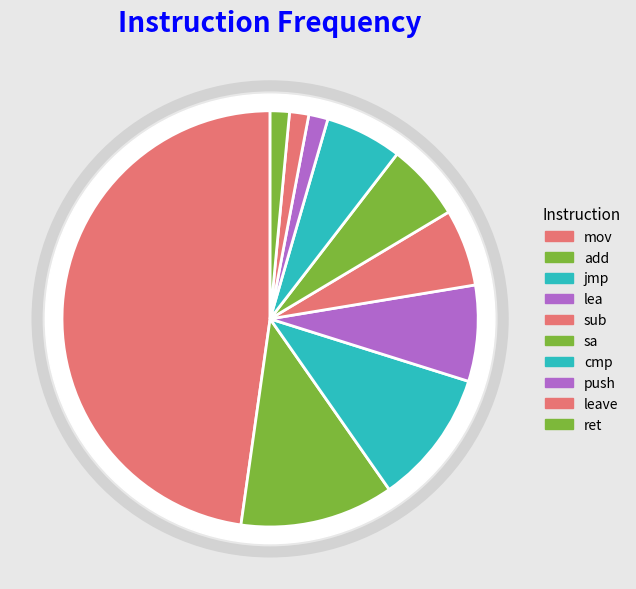

True or false: lea accounts for 7% of the total.

True